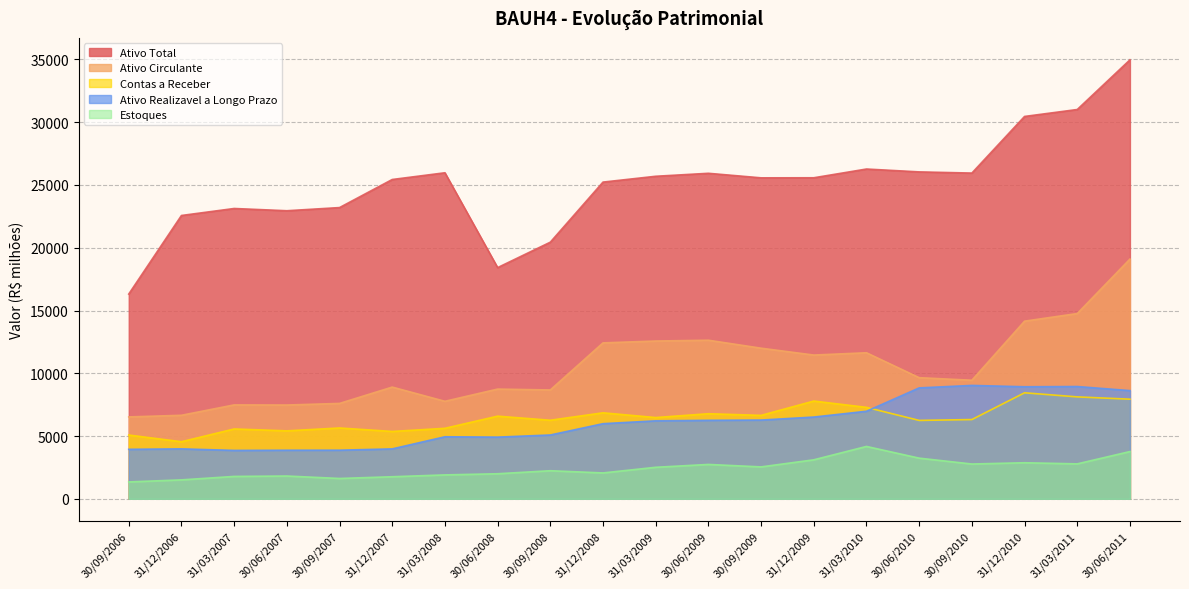

How many interior local valleys does the Ativo Total series have?

4